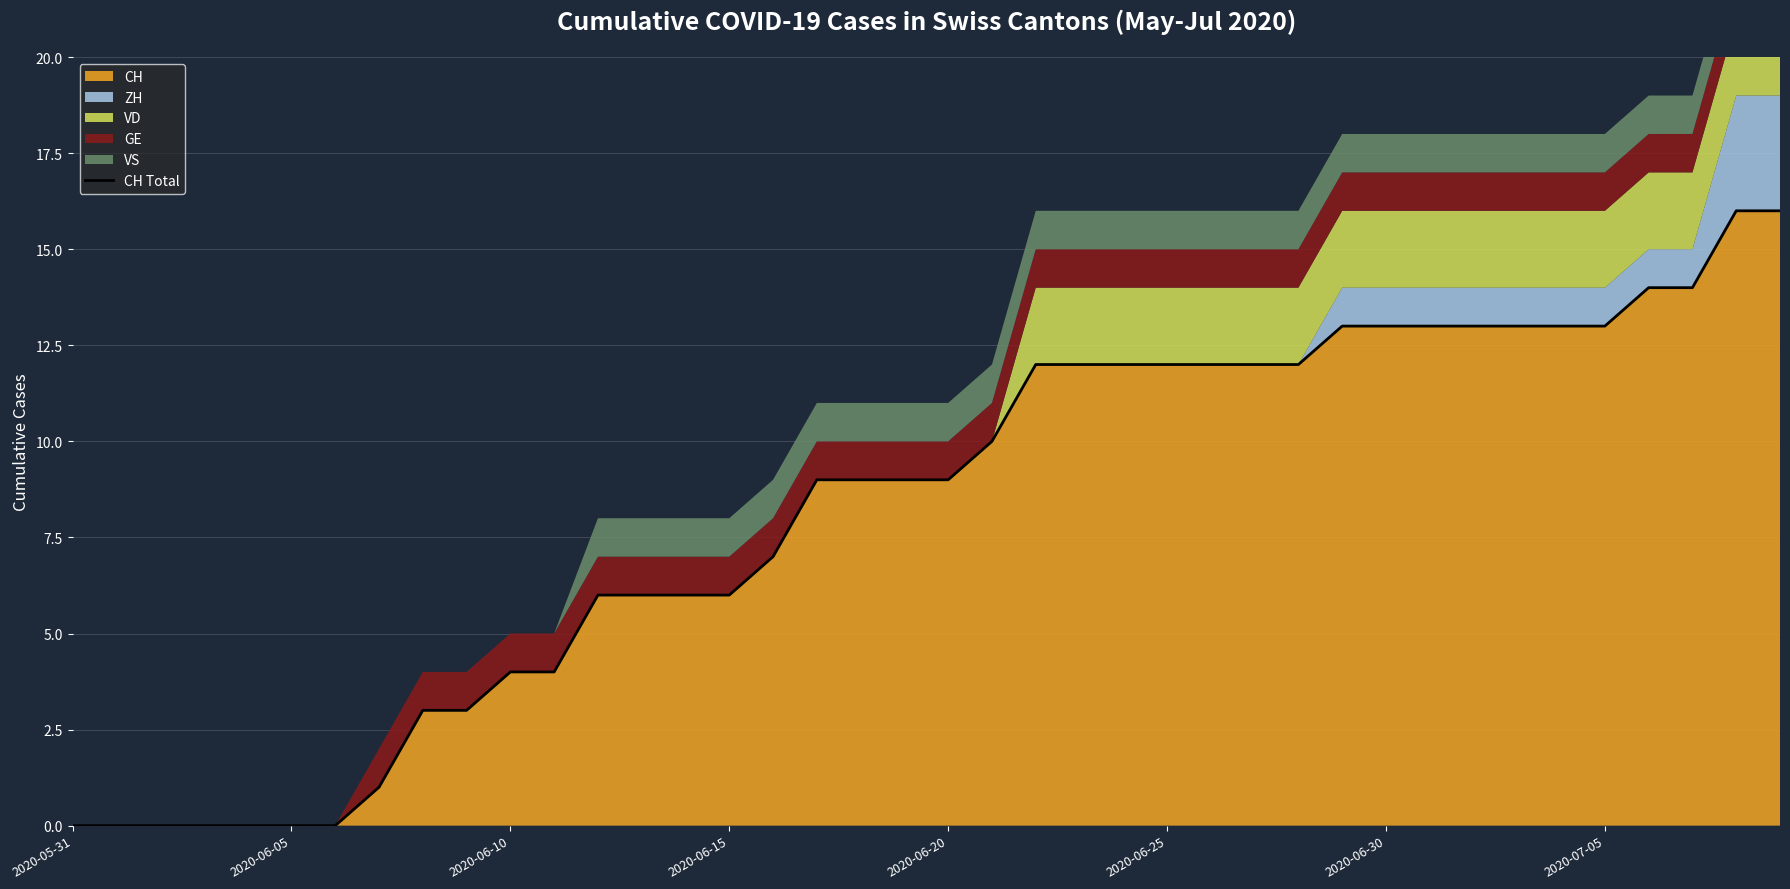

The chart shows a value of 14 at 36. True or false?

True